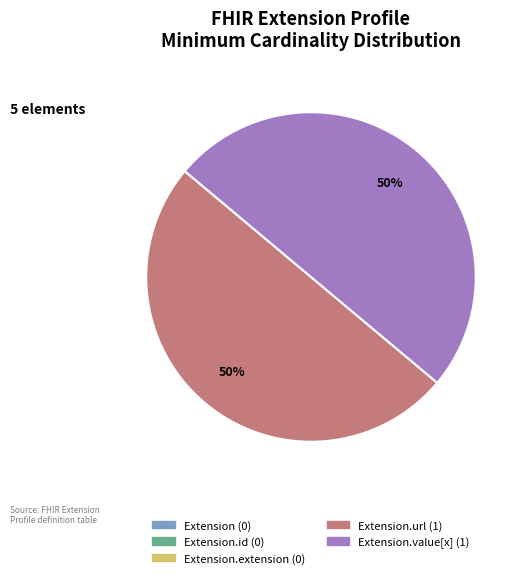

To the nearest percent, what is the average slice percentage?

20%